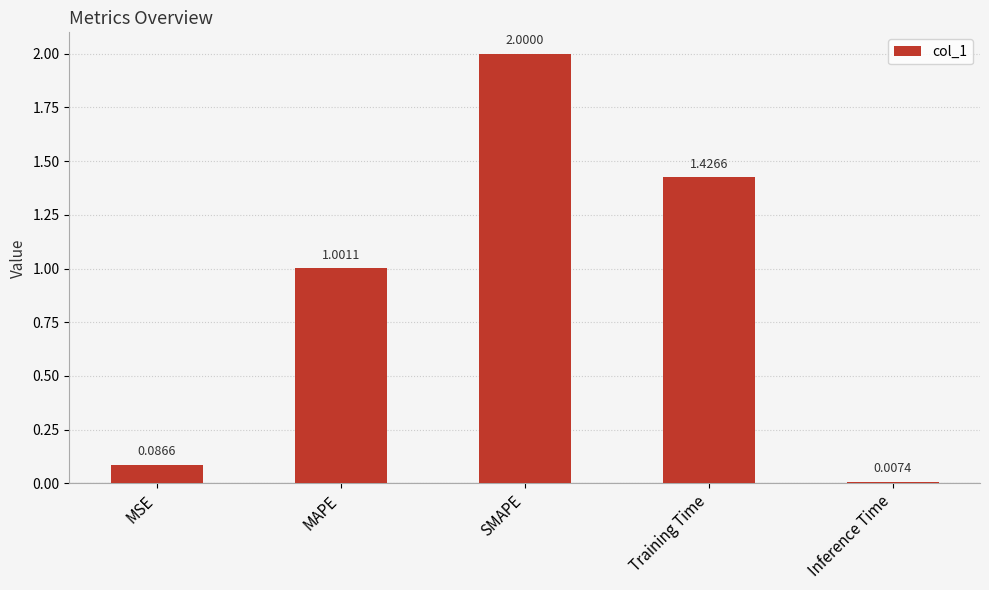

What is the average value?

0.9